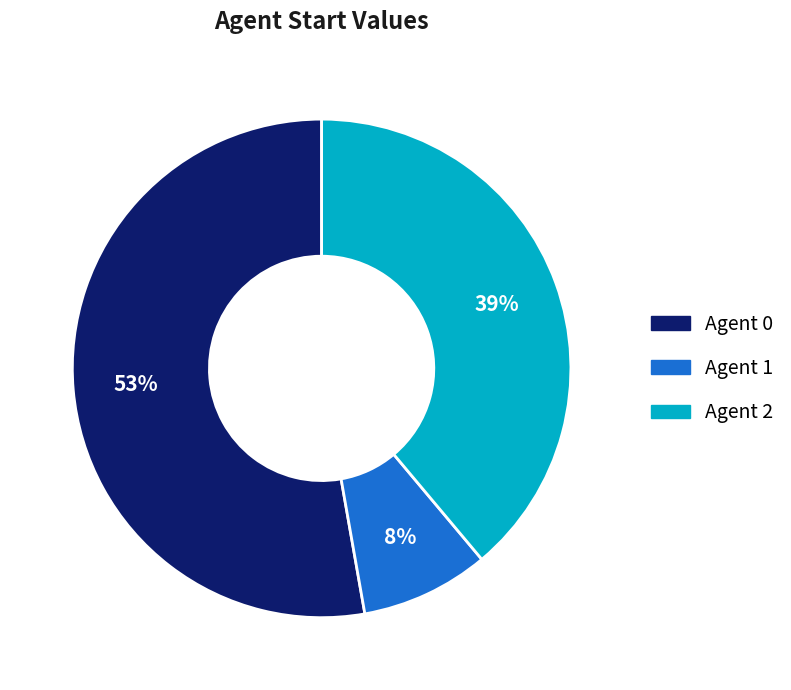

To the nearest percent, what is the average slice percentage?

33%